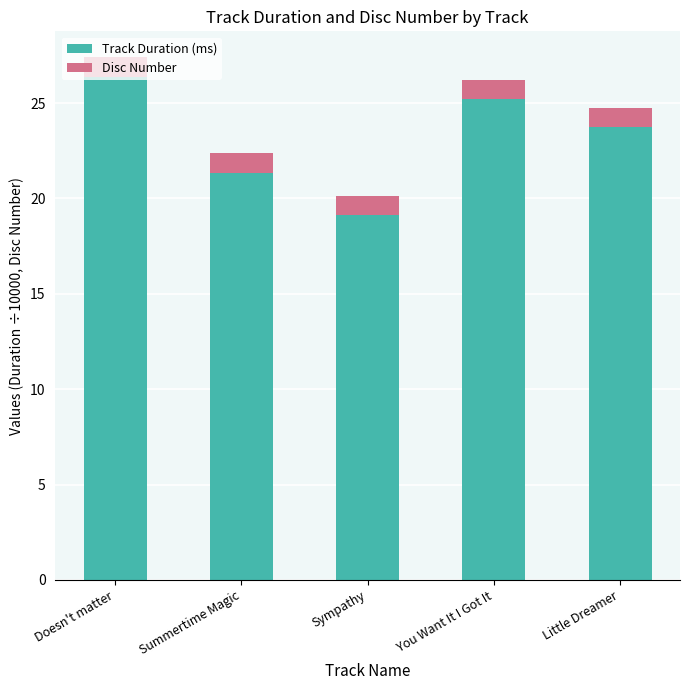

What is the sum of all Track Duration (ms) values?

115.8